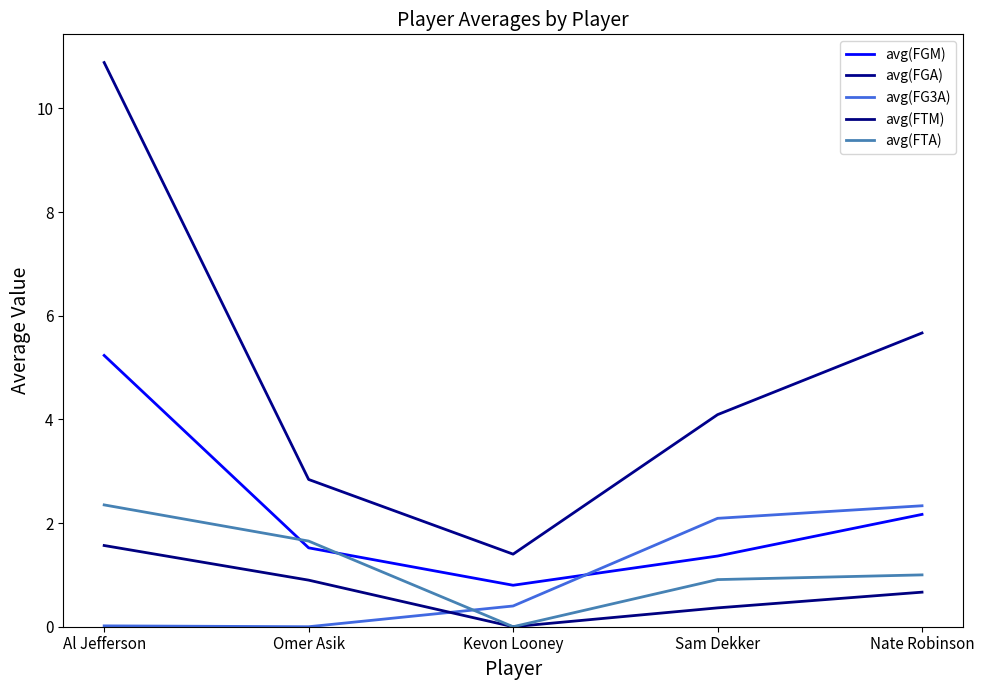

Is the value of avg(FG3A) at Sam Dekker greater than the value of avg(FTM) at Sam Dekker?

Yes